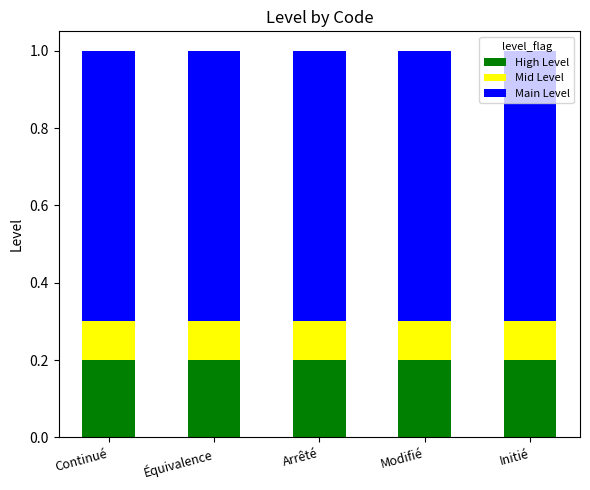

What is the total value across all series at Modifié?

1.0